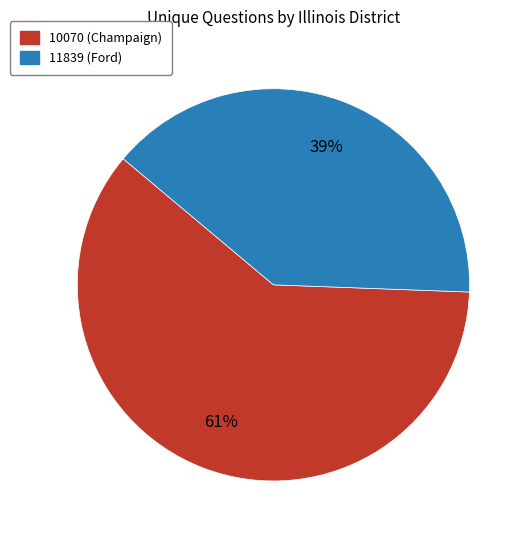

How many slices are in this pie chart?

2